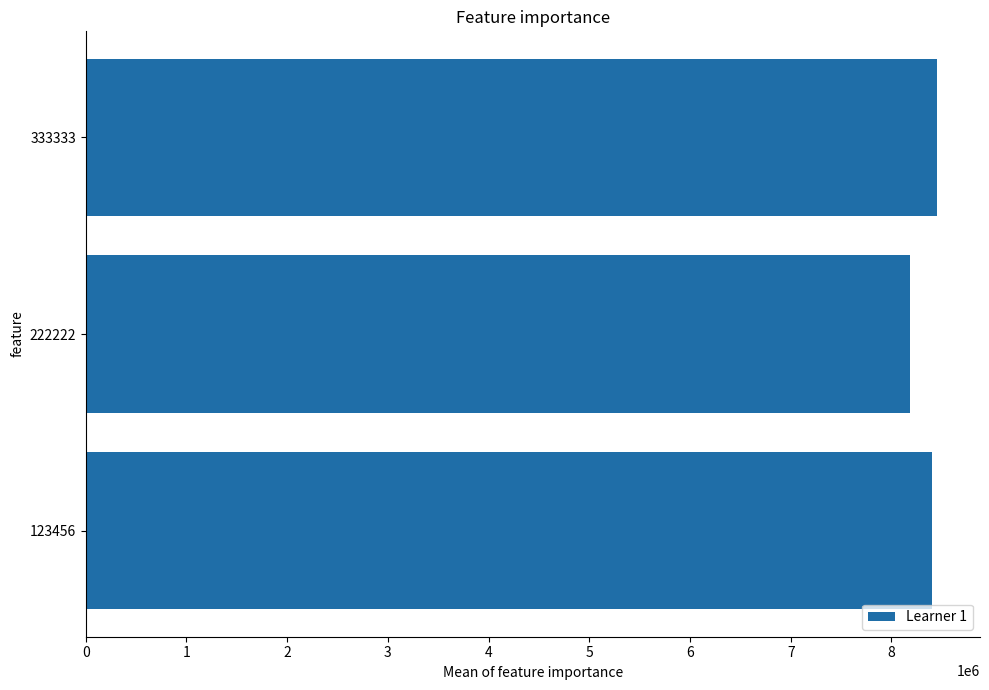

Reading top to bottom, transcribe all the data shown in this chart.

333333=8456009	222222=8188531	123456=8398239